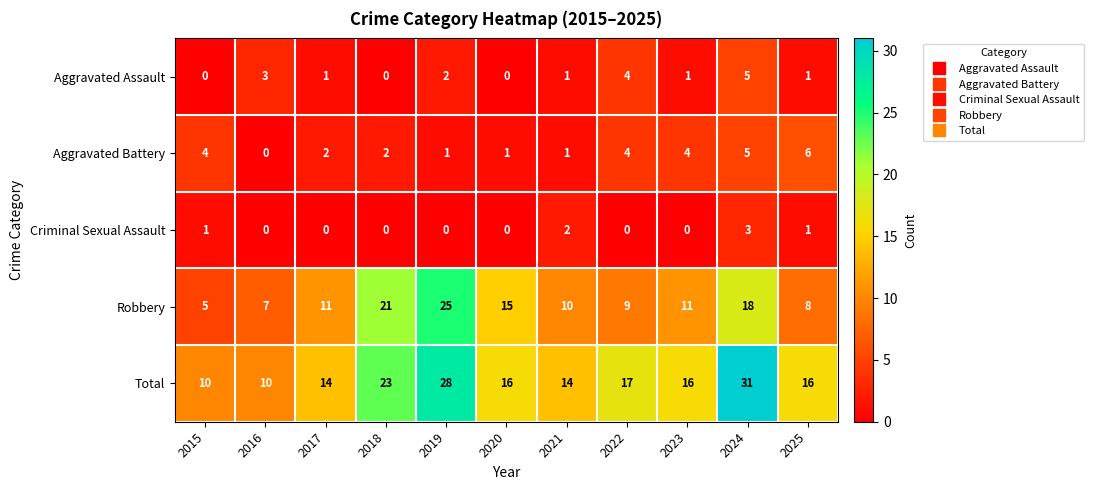

At how many categories does at least one series exceed 27?

2